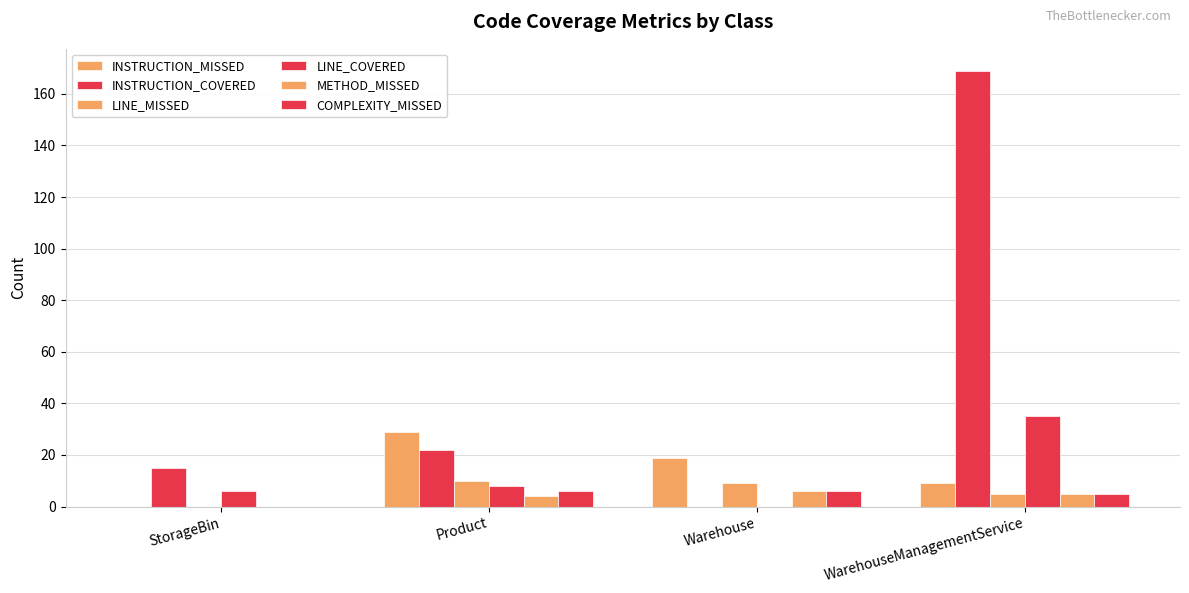

What is the maximum value for INSTRUCTION_MISSED?

29